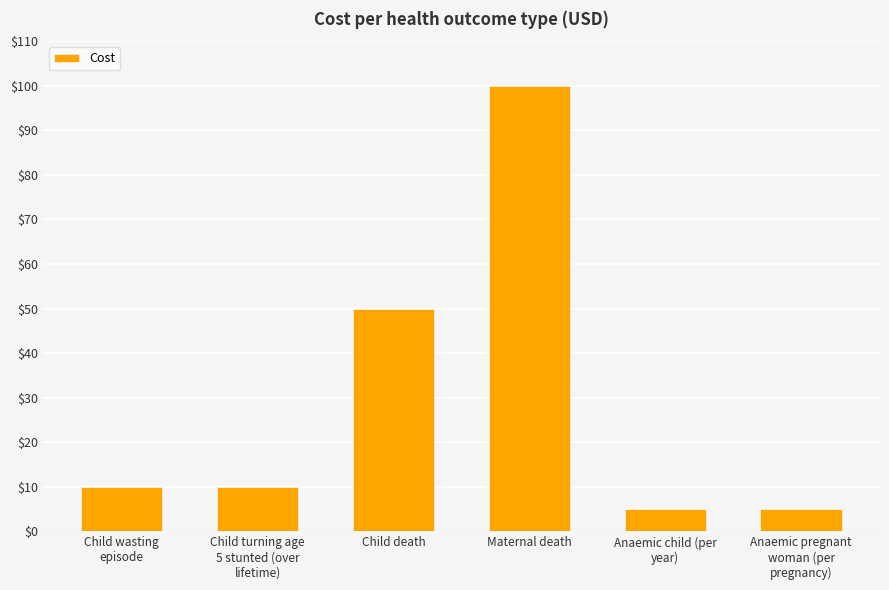

What is the difference between the second highest and second lowest values?

45